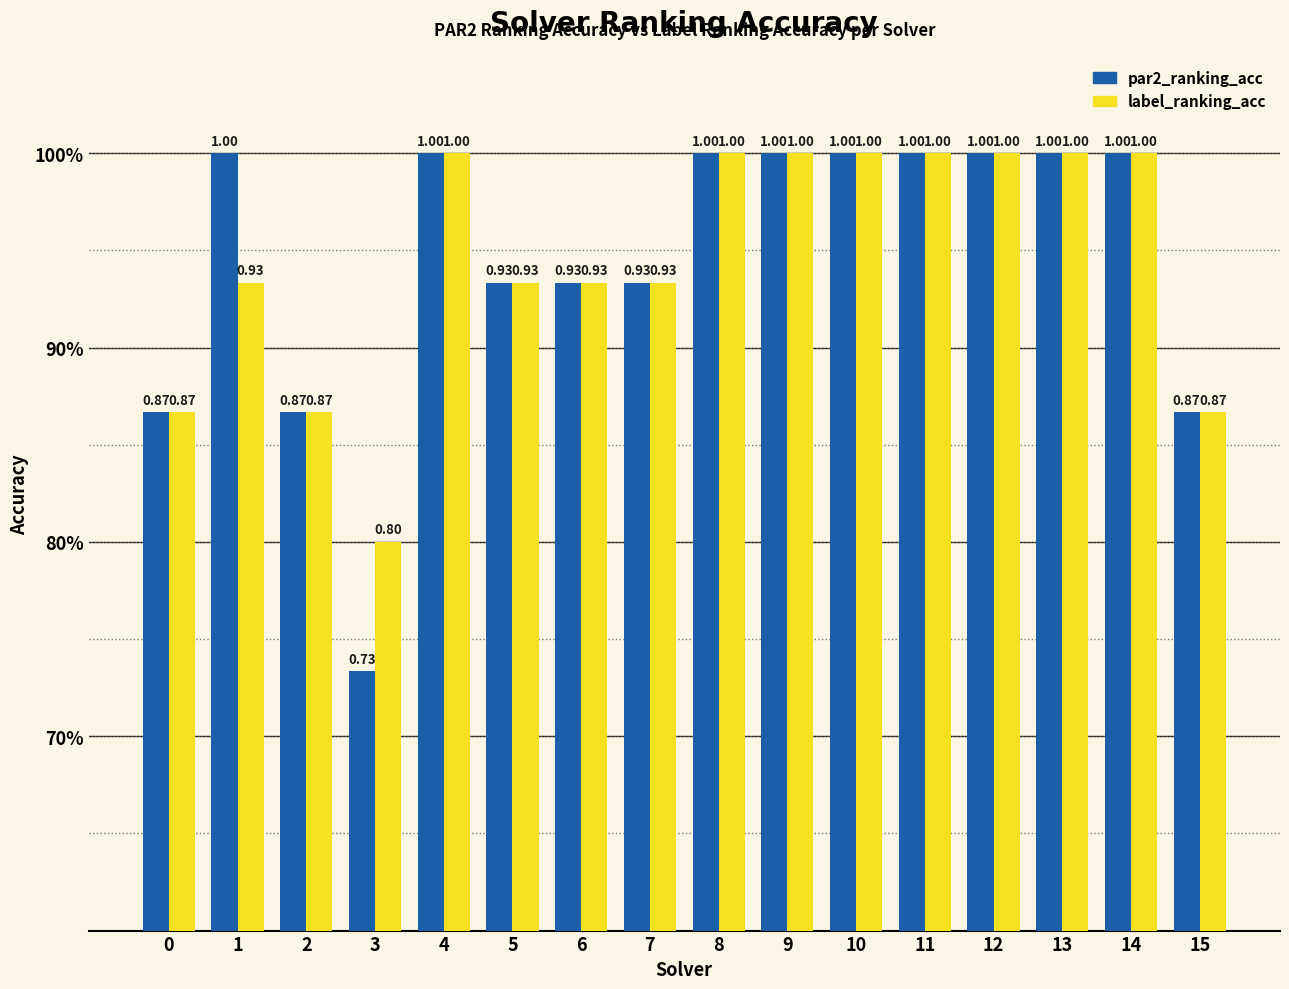

What are all the series names shown in the legend?

par2_ranking_acc, label_ranking_acc